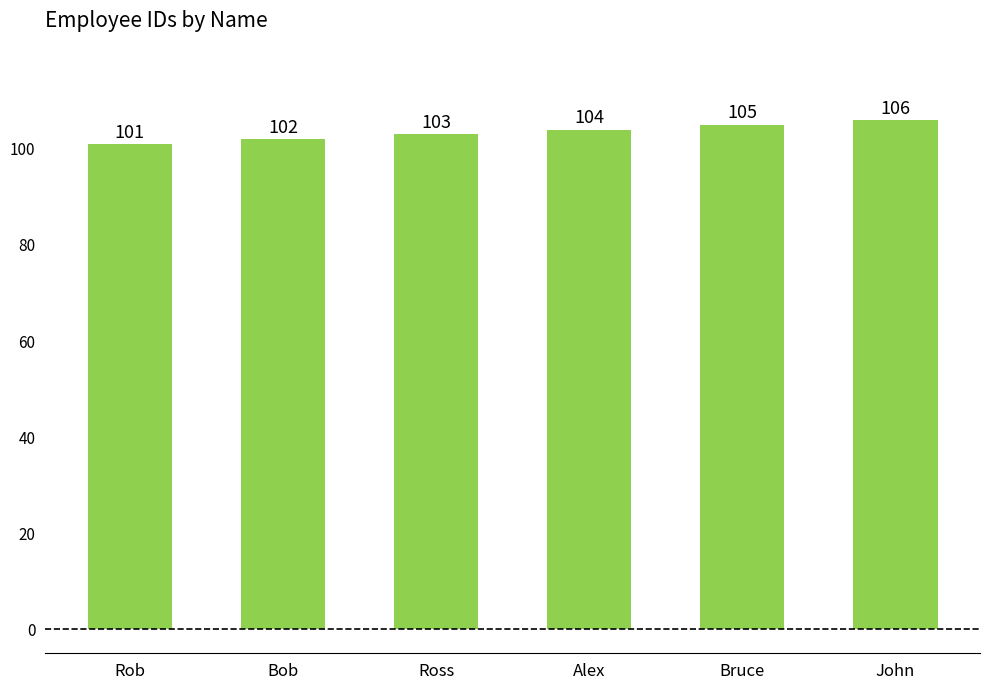

What is the difference between the values at Bob and Bruce?

3